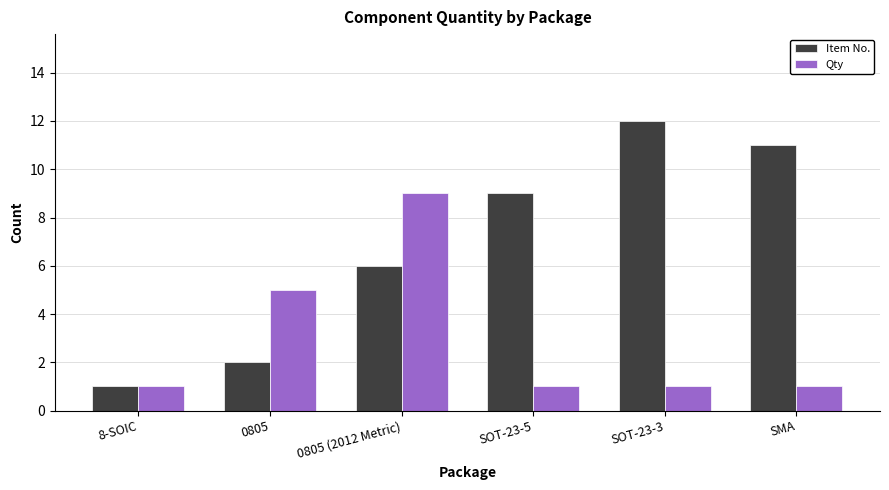

What is the label of the 5th bar from the right?

0805